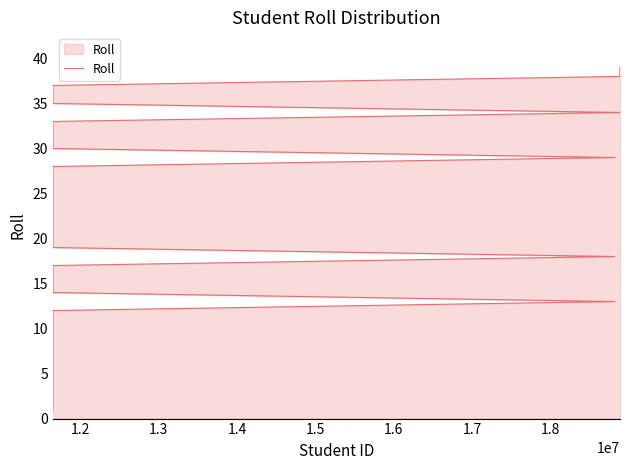

The chart shows a value of 6 at 15. True or false?

False